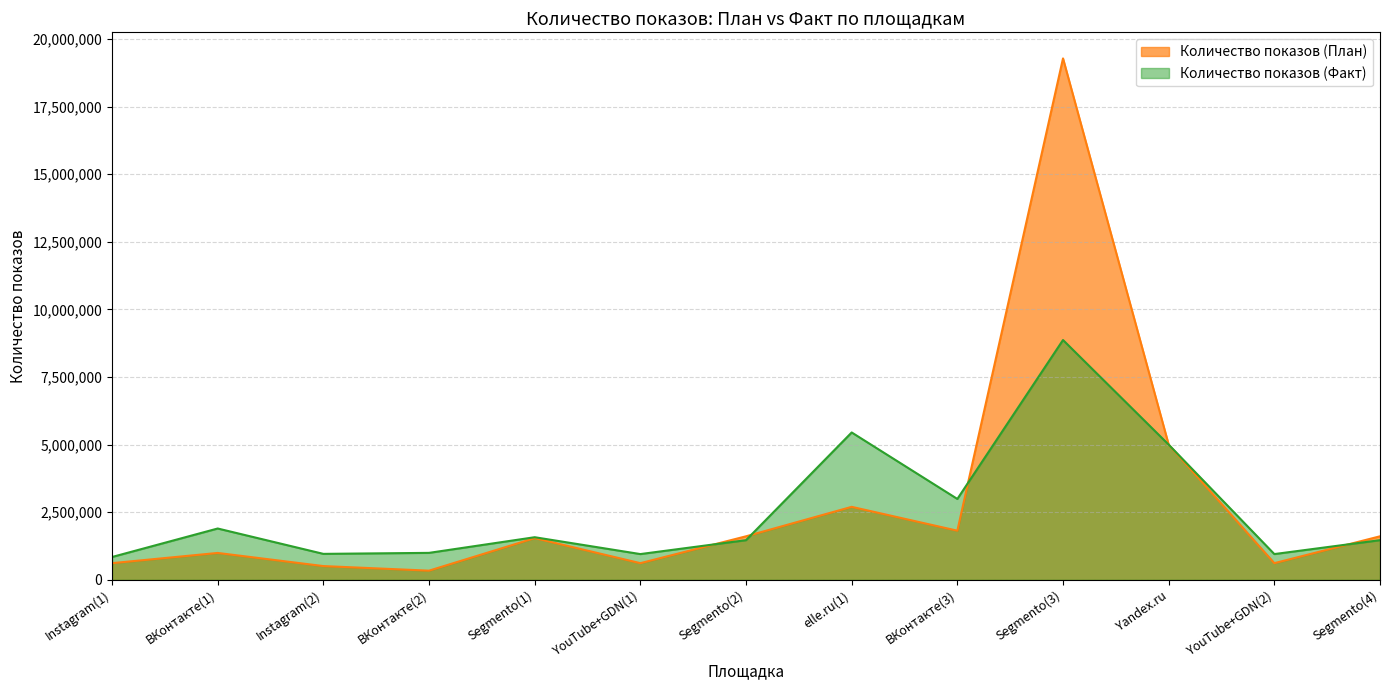

Which category has the highest value across all series?

Segmento(3)